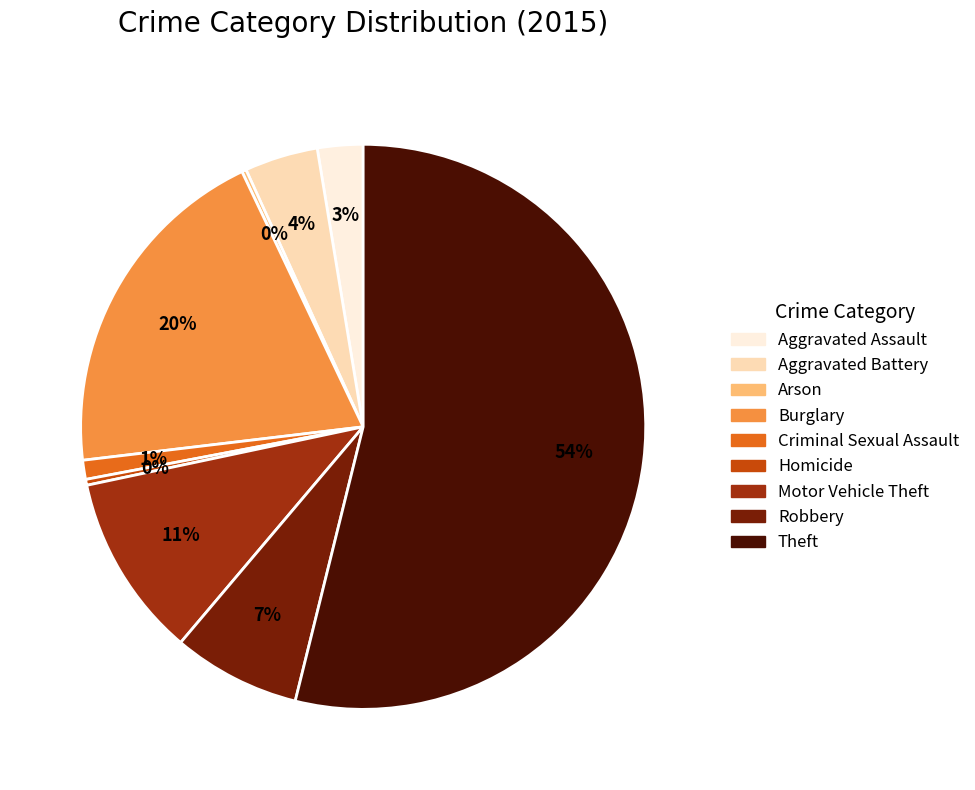

Which slice is the largest?

Theft